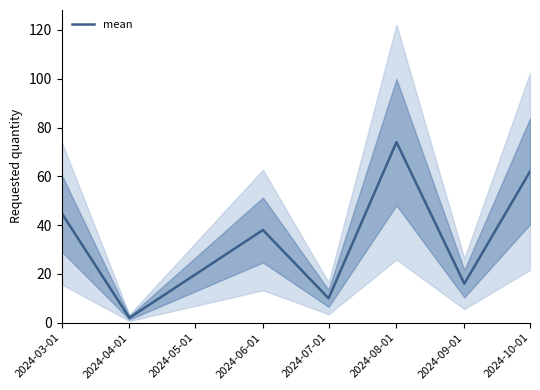

What is the maximum value shown in the chart?

74